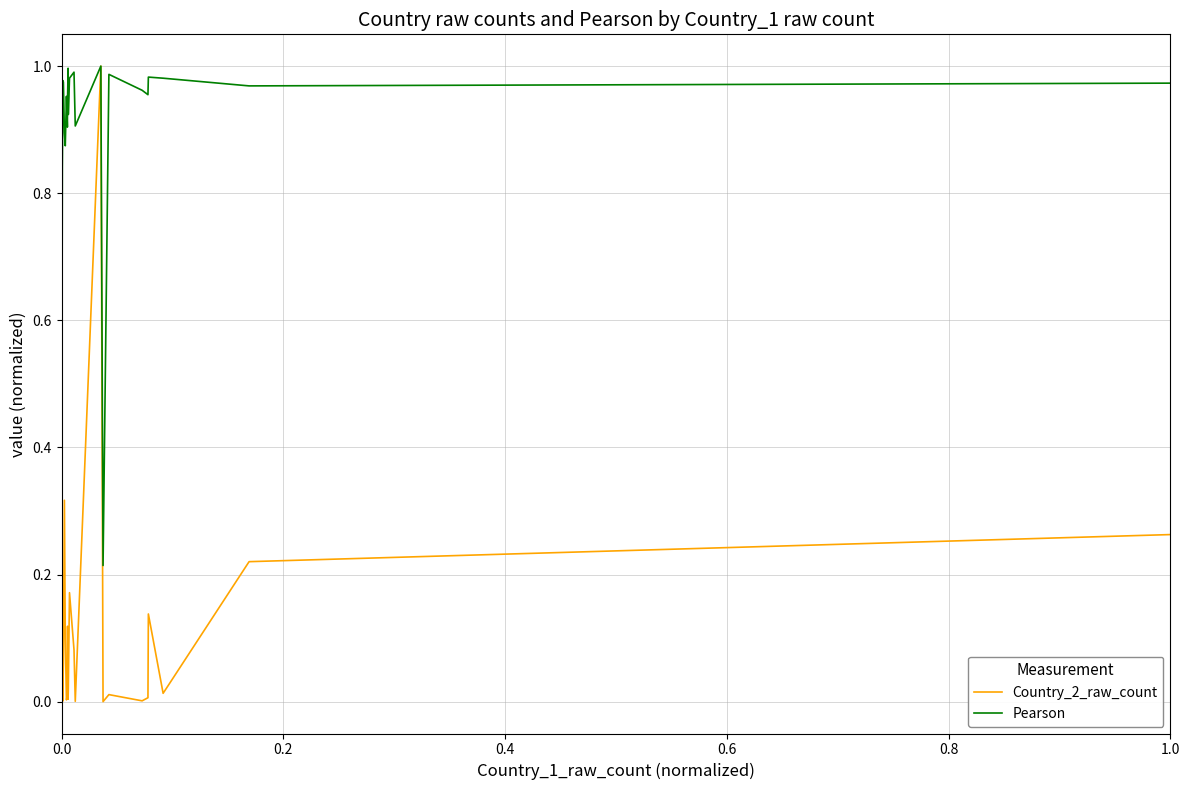

How many intersections are there between Pearson and Country_2_raw_count?

2